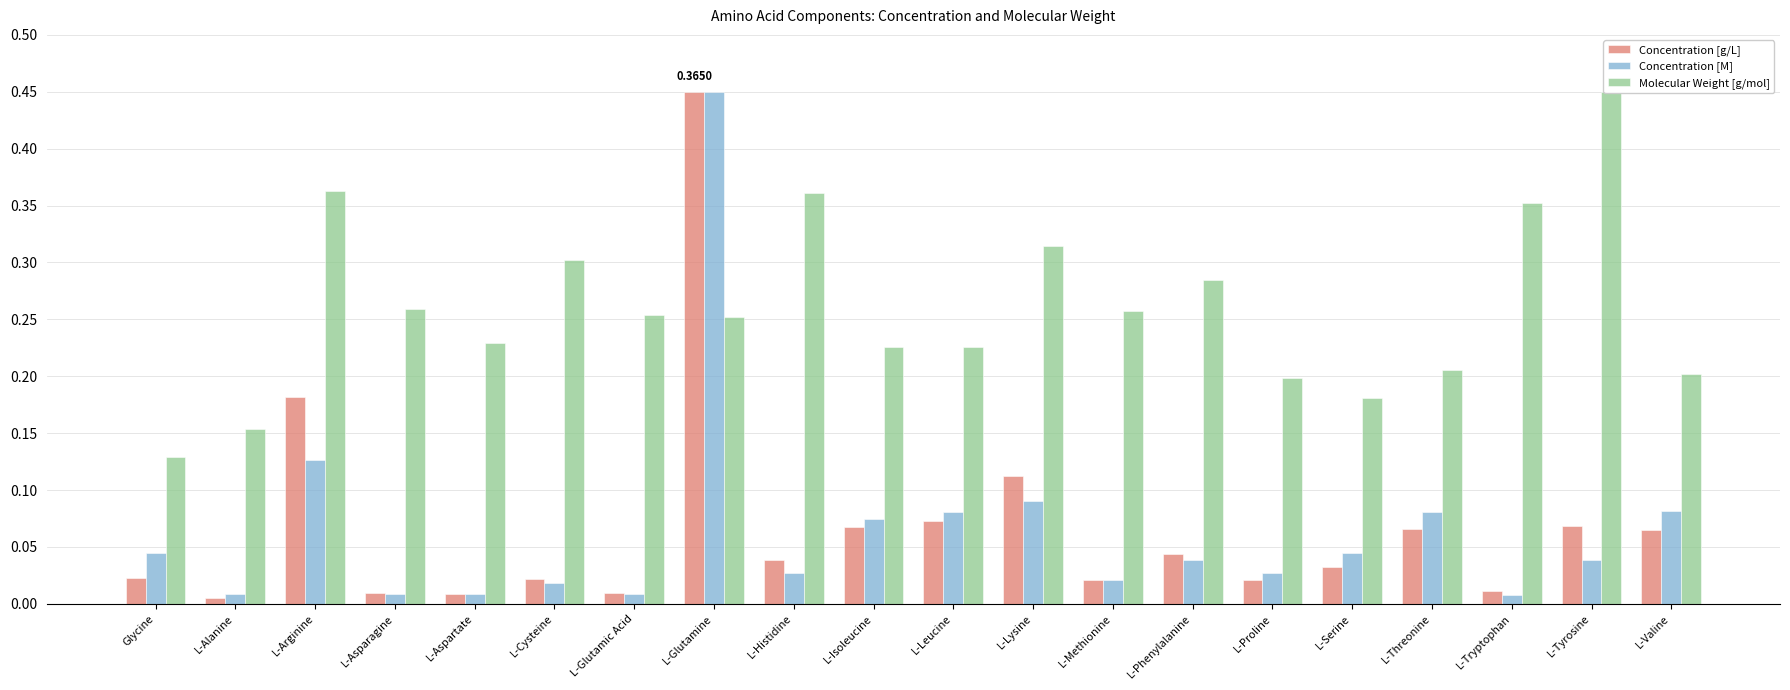

What is the difference between the second highest and second lowest values in the Molecular Weight [g/mol] series?

0.2